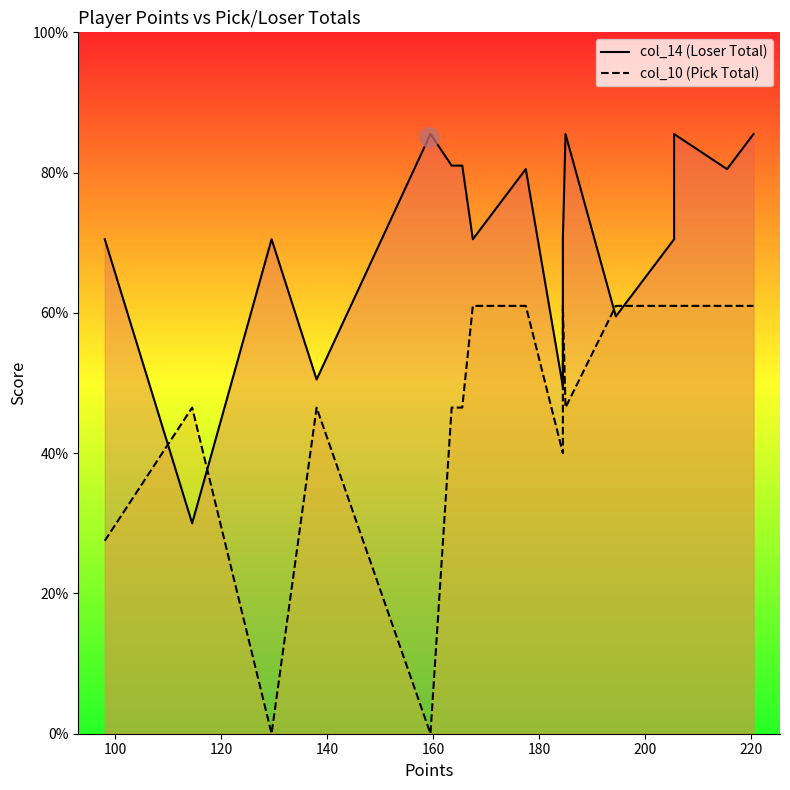

Which series has the largest total across all categories?

col_14 (Loser Total)